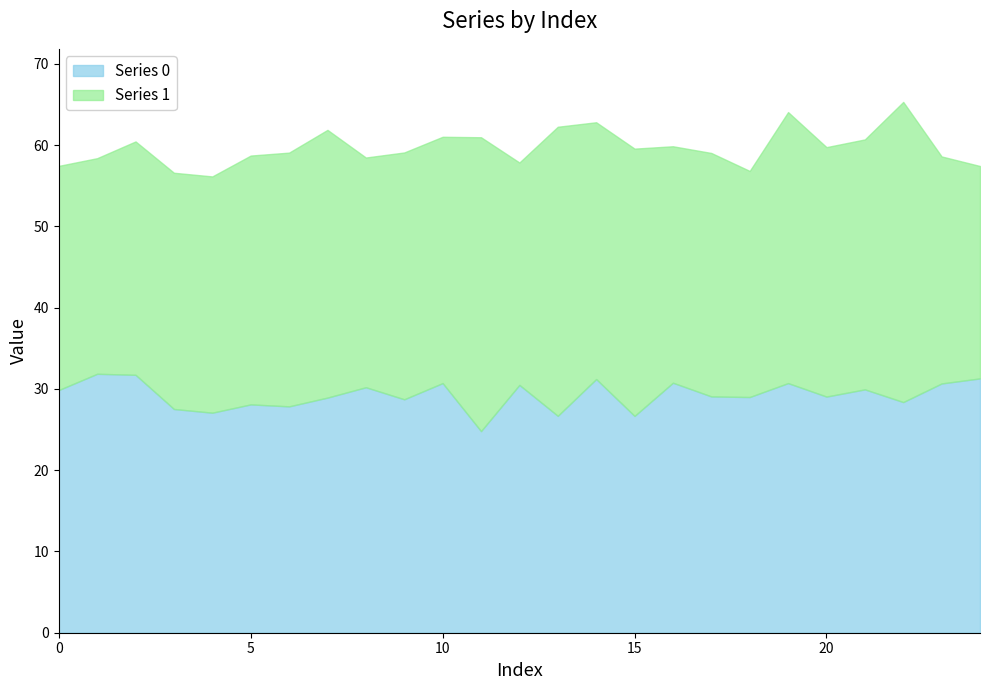

What is the approximate value of Series 0 at 0?

29.9